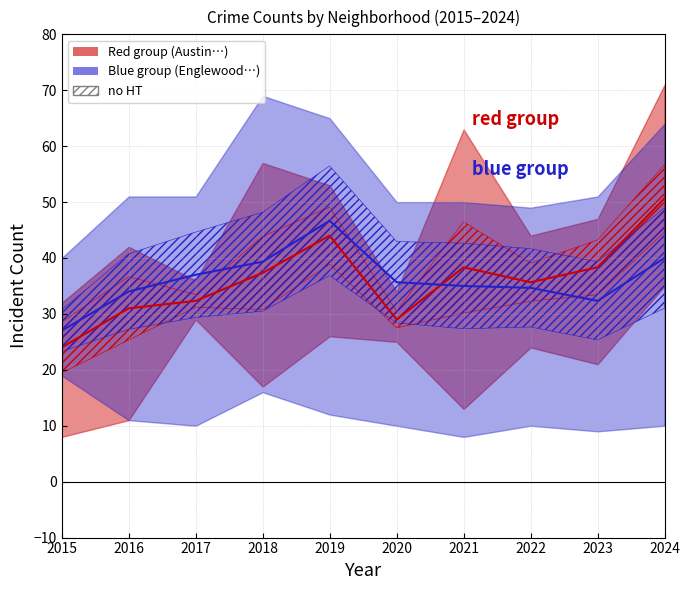

How many distinct data groups are displayed?

2